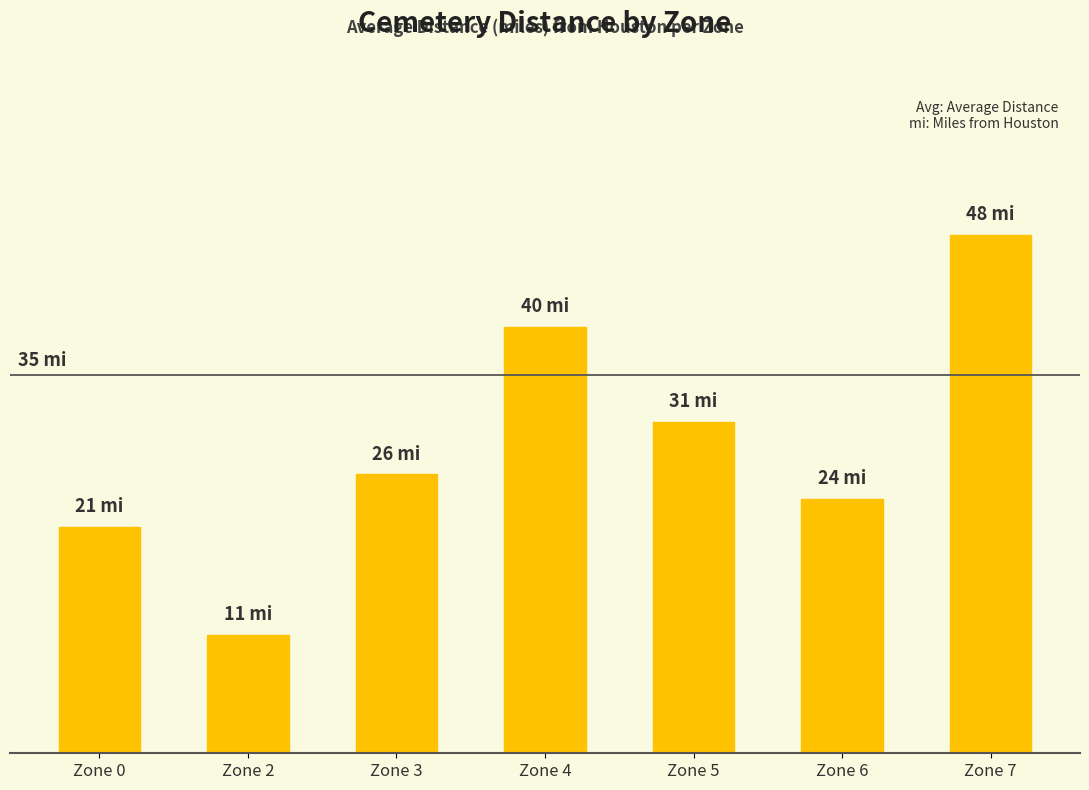

What is the value of the 5th bar from the left?

30.7